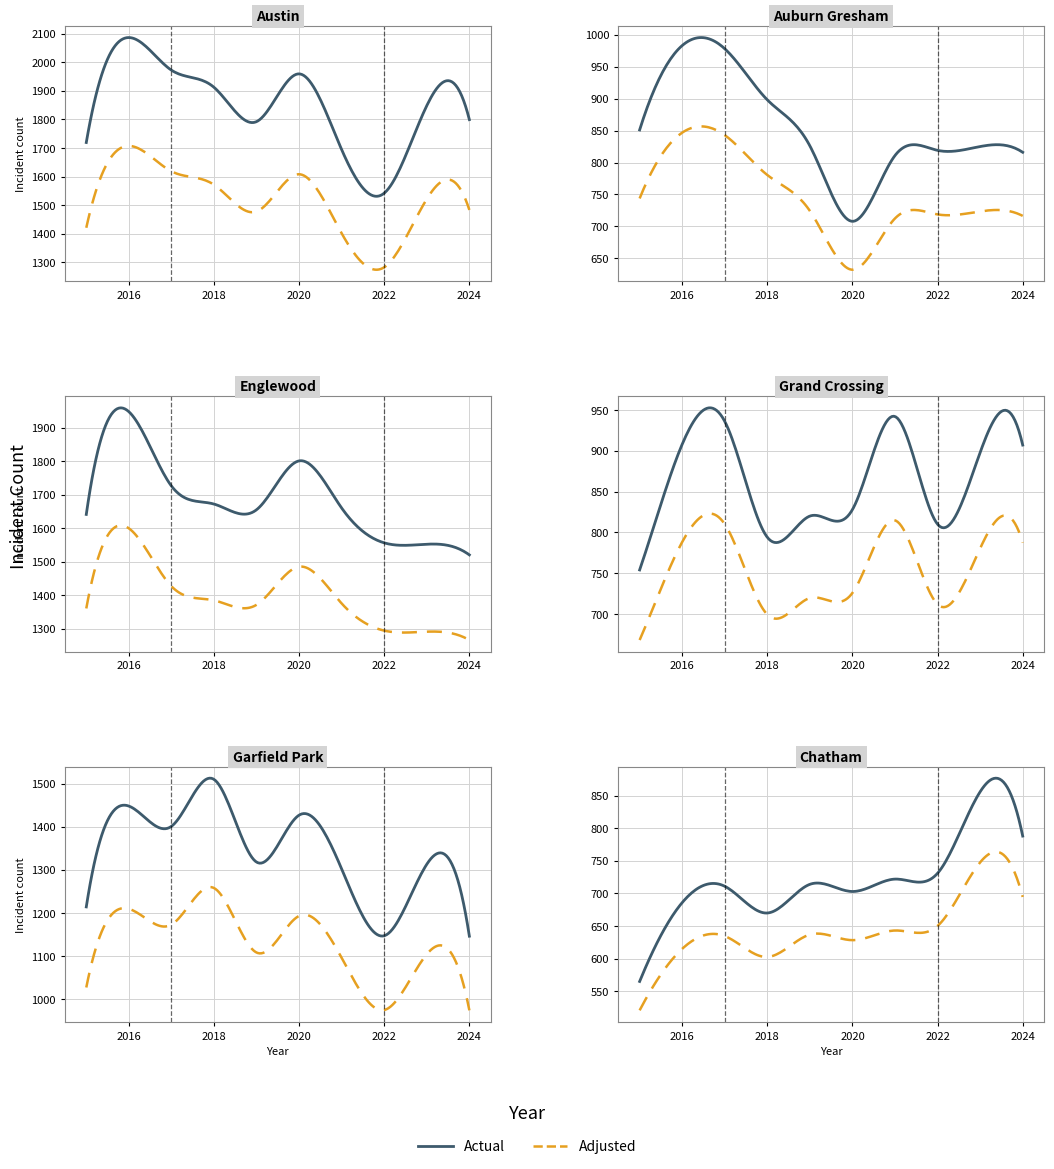

Between 2021 and 2017, which is larger?

2017